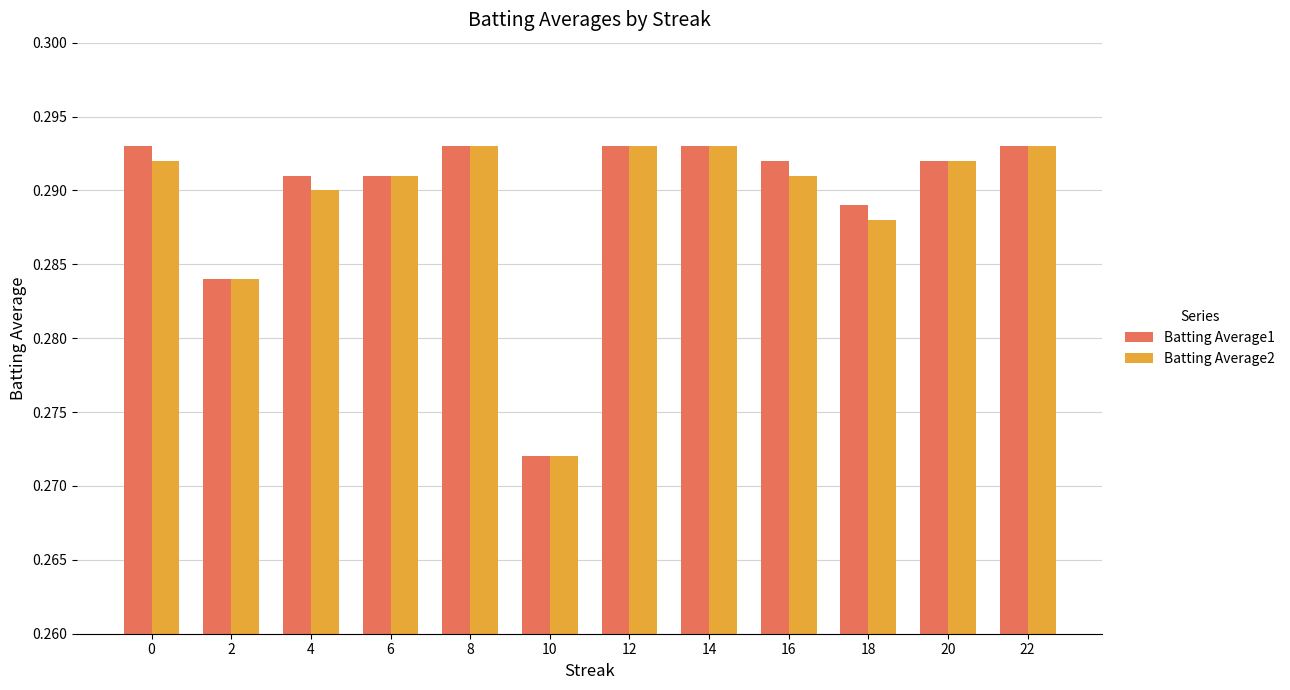

The value of Batting Average2 at 6 is 0.5. True or false?

False